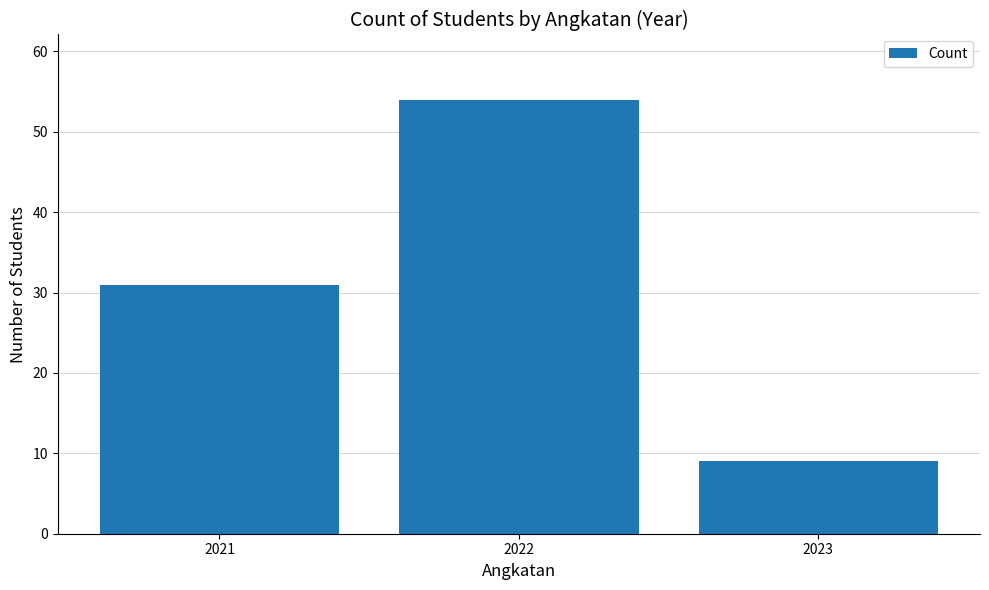

What is the sum of the values at 2021 and 2022?

85